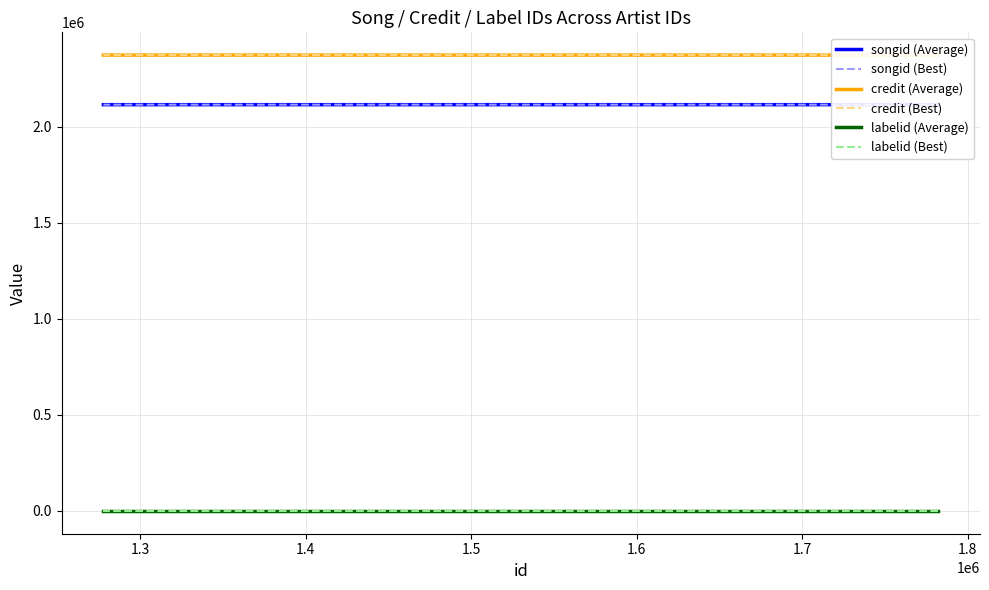

How many categories are shown in the chart?

5